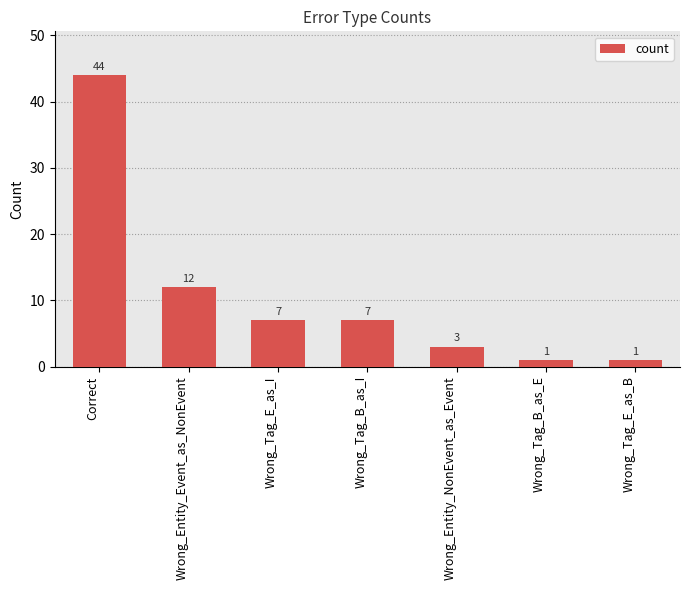

True or false: the data shows 7 at Wrong_Tag_E_as_I.

True